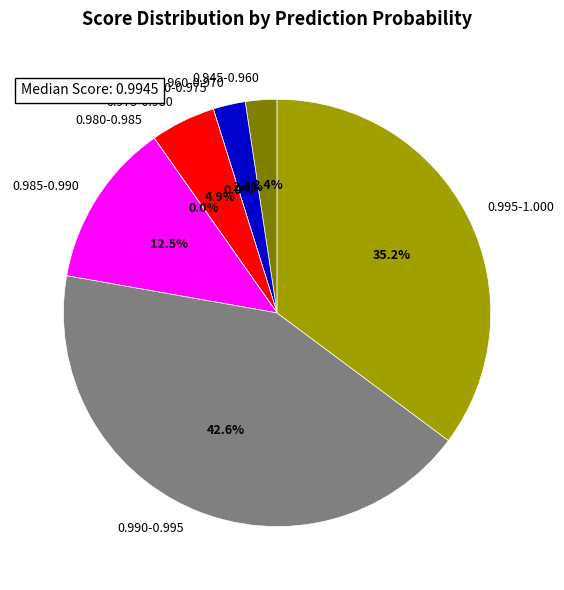

The [1.] slice represents 16% of the pie. True or false?

False